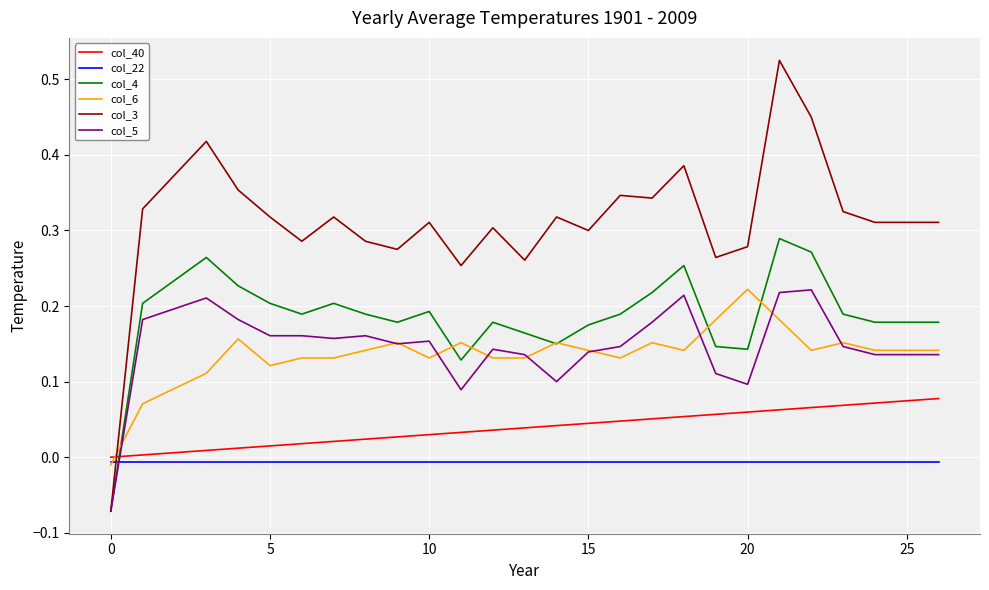

After their last crossing, which series has the higher values: col_6 or col_3?

col_3